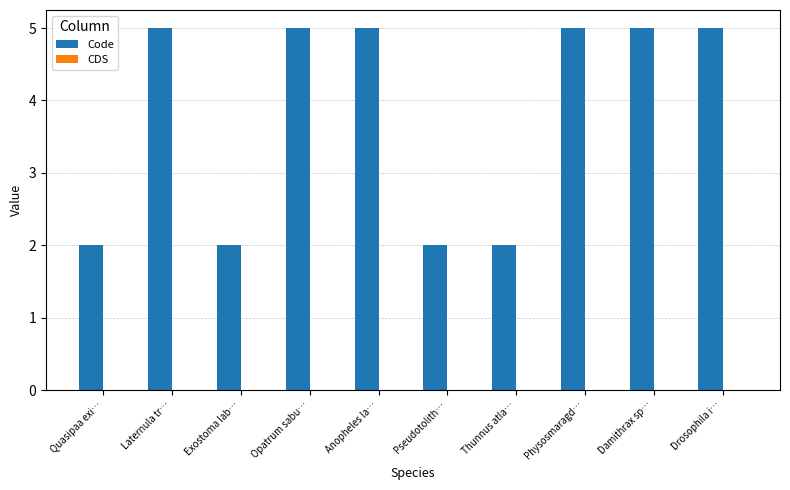

What is the change in value from Quasipaa exi… to Anopheles la…?

+3